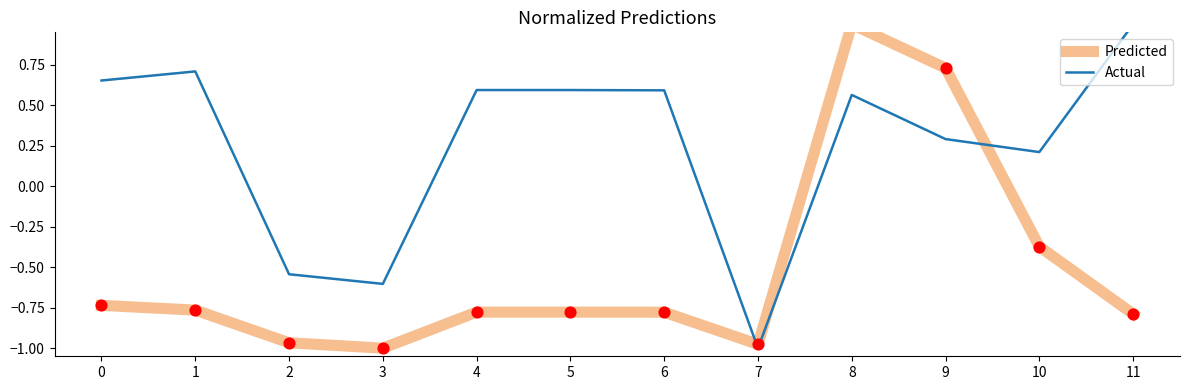

Which series has the largest total across all categories?

Actual